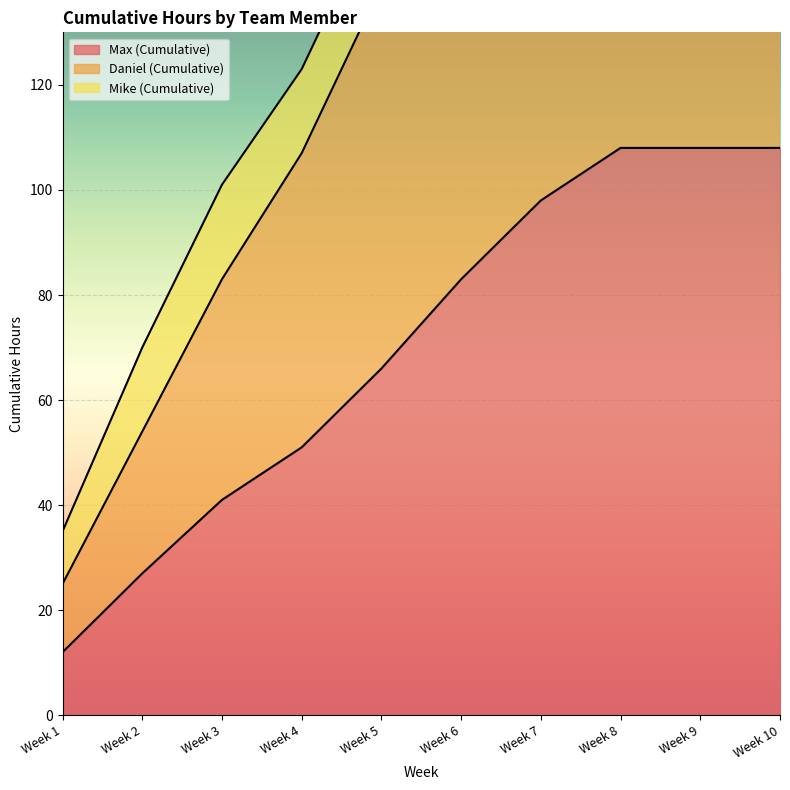

The Max (Cumulative) series shows 108 at Week 8. True or false?

True